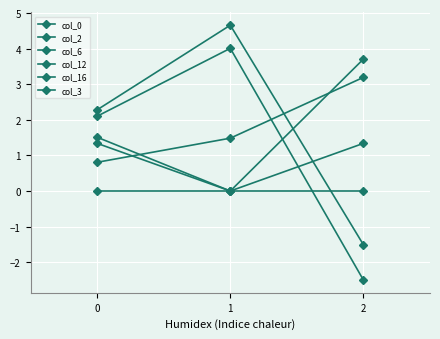

What is the difference between the second highest and minimum values in the col_0 series?

0.7